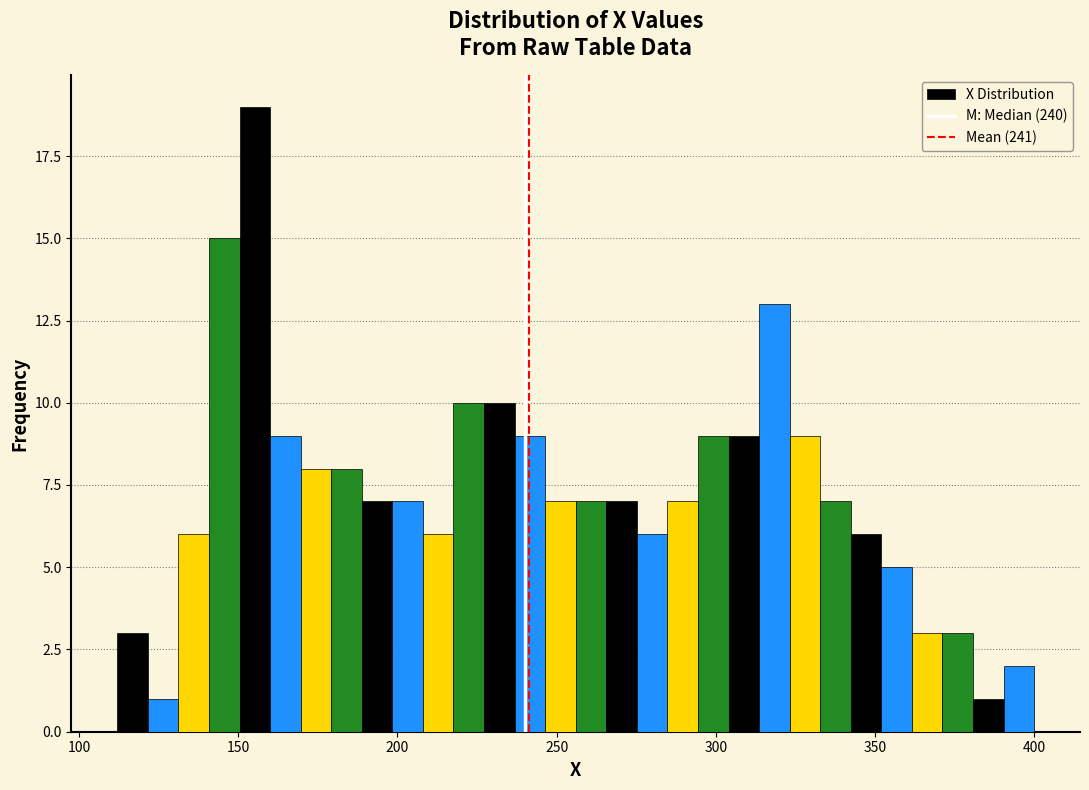

Around what value on the x-axis is the tallest bar? Give the approximate position of its centre, as read against the axis.

155